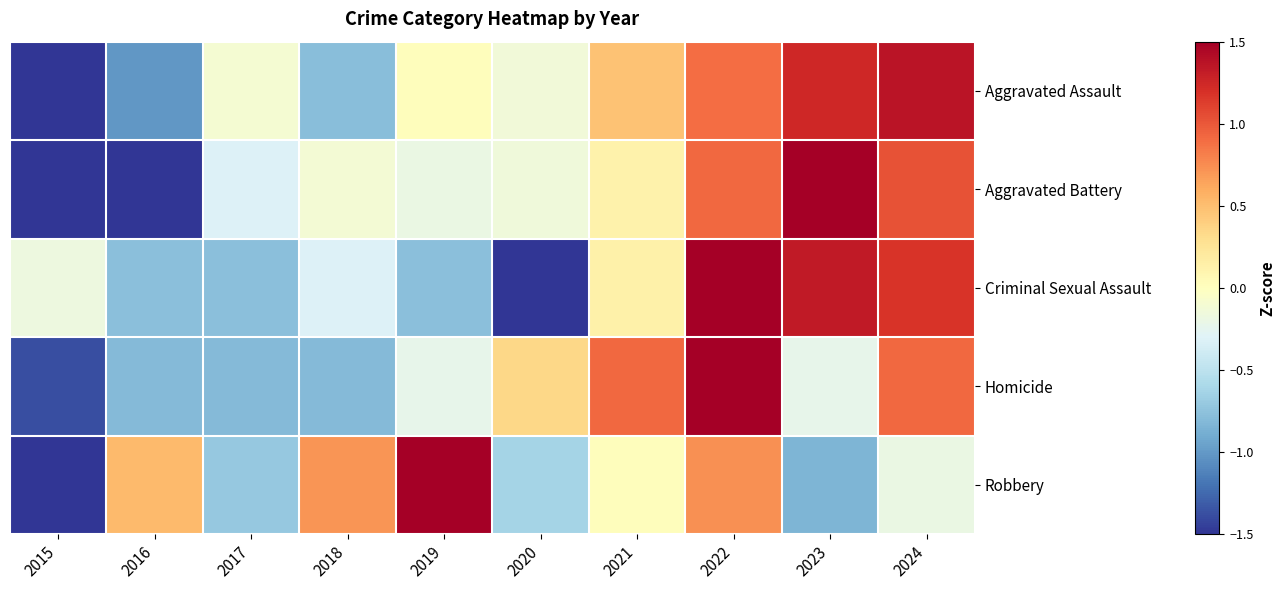

At how many categories does at least one series exceed 0?

8